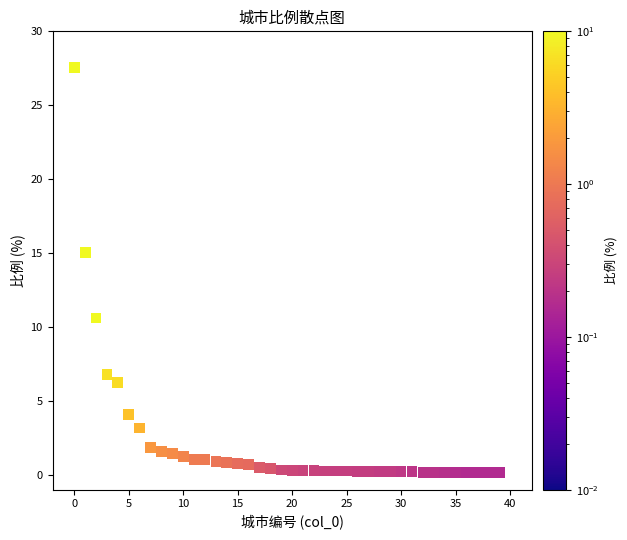

What is the range of Y values (max minus min)?

27.4